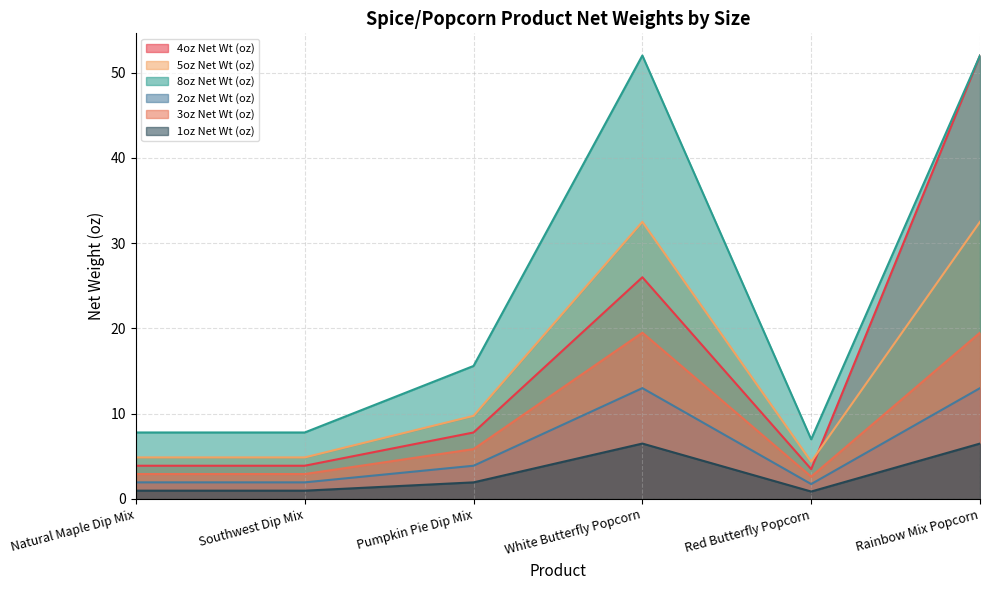

Reading left to right, extract all data points from this chart.

4oz Net Wt (oz): Natural Maple Dip Mix=3.9	Southwest Dip Mix=3.9	Pumpkin Pie Dip Mix=7.8	White Butterfly Popcorn=26.0	Red Butterfly Popcorn=3.5	Rainbow Mix Popcorn=52.0
5oz Net Wt (oz): Natural Maple Dip Mix=4.9	Southwest Dip Mix=4.9	Pumpkin Pie Dip Mix=9.8	White Butterfly Popcorn=32.5	Red Butterfly Popcorn=4.4	Rainbow Mix Popcorn=32.5
8oz Net Wt (oz): Natural Maple Dip Mix=7.8	Southwest Dip Mix=7.8	Pumpkin Pie Dip Mix=15.6	White Butterfly Popcorn=52.0	Red Butterfly Popcorn=7.0	Rainbow Mix Popcorn=52.0
2oz Net Wt (oz): Natural Maple Dip Mix=1.9	Southwest Dip Mix=1.9	Pumpkin Pie Dip Mix=3.9	White Butterfly Popcorn=13.0	Red Butterfly Popcorn=1.8	Rainbow Mix Popcorn=13.0
3oz Net Wt (oz): Natural Maple Dip Mix=2.9	Southwest Dip Mix=2.9	Pumpkin Pie Dip Mix=5.8	White Butterfly Popcorn=19.5	Red Butterfly Popcorn=2.6	Rainbow Mix Popcorn=19.5
1oz Net Wt (oz): Natural Maple Dip Mix=1.0	Southwest Dip Mix=1.0	Pumpkin Pie Dip Mix=1.9	White Butterfly Popcorn=6.5	Red Butterfly Popcorn=0.9	Rainbow Mix Popcorn=6.5